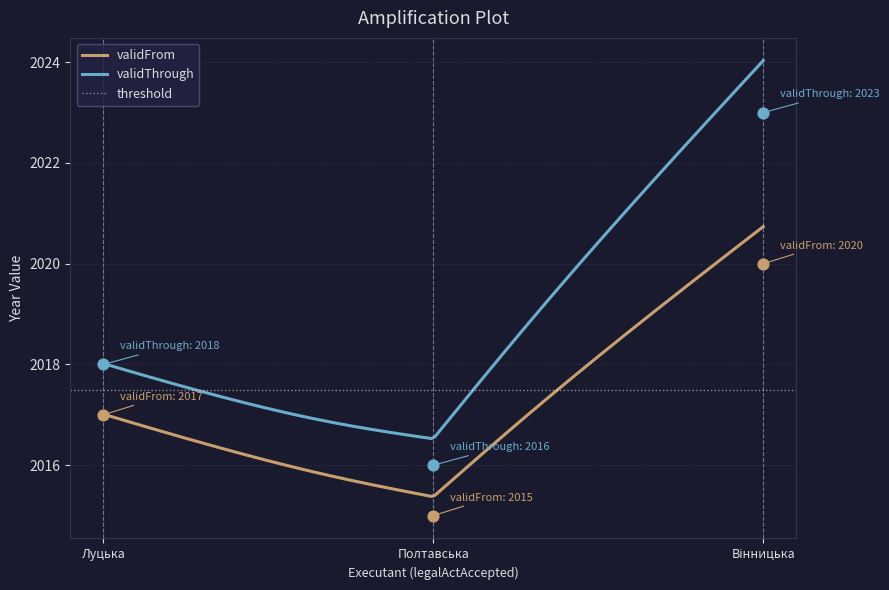

What is the minimum value for validThrough?

2016.5